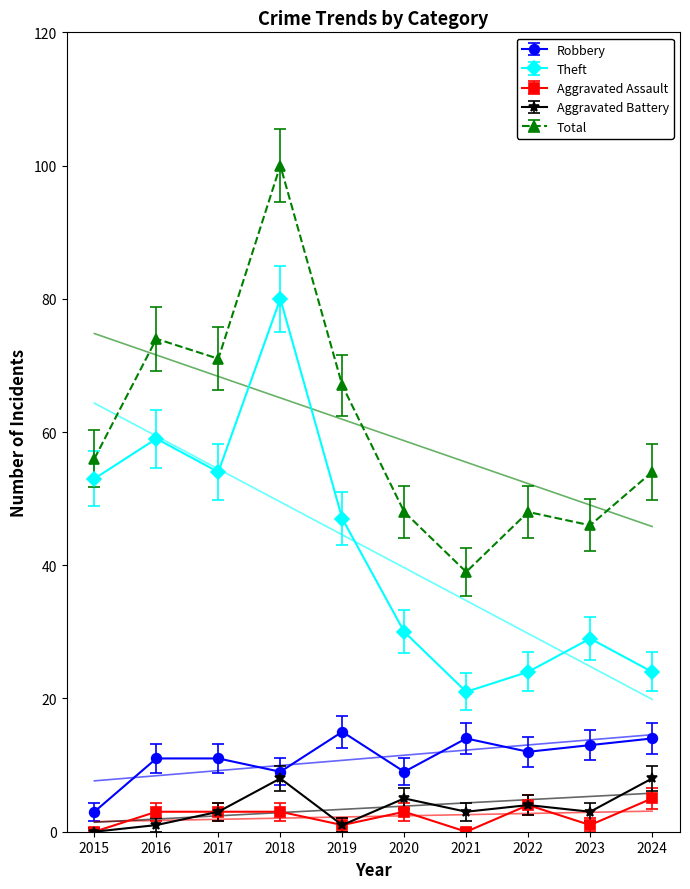

Is the value of Theft at 2018 greater than the value of Robbery at 2019?

Yes